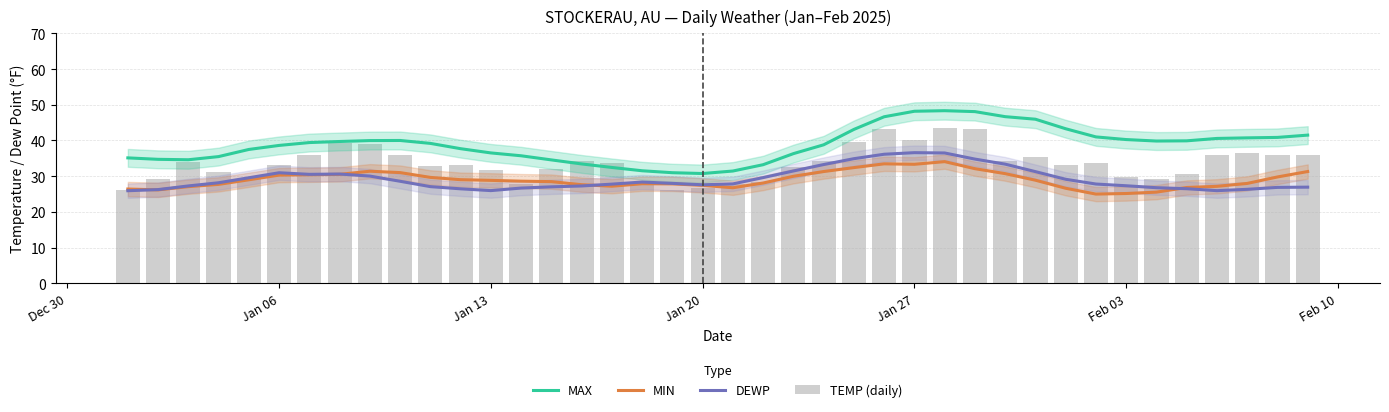

How many categories are shown in the chart?

40